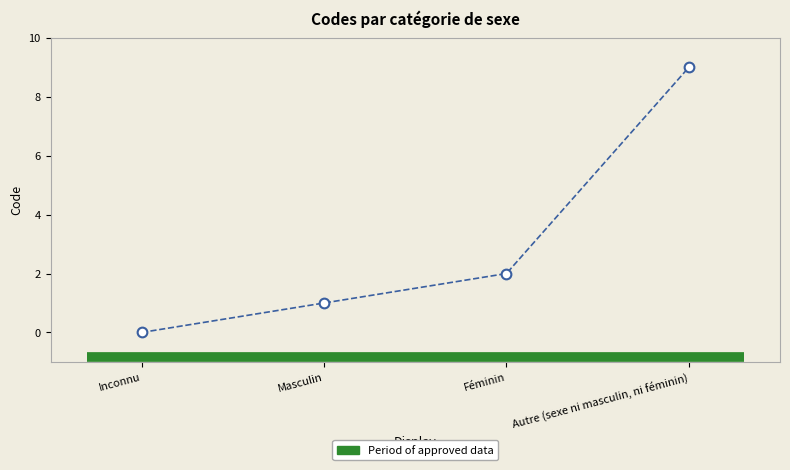

The value at Féminin is 1. True or false?

False